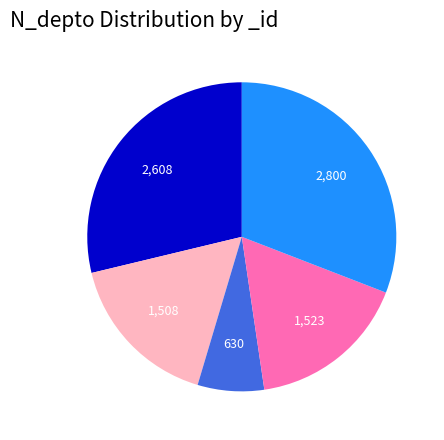

Is there a majority slice in this chart?

No